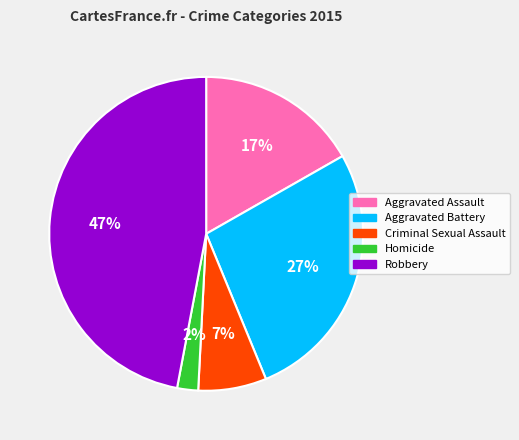

Rank the categories by value from highest to lowest.

Robbery, Aggravated Battery, Aggravated Assault, Criminal Sexual Assault, Homicide